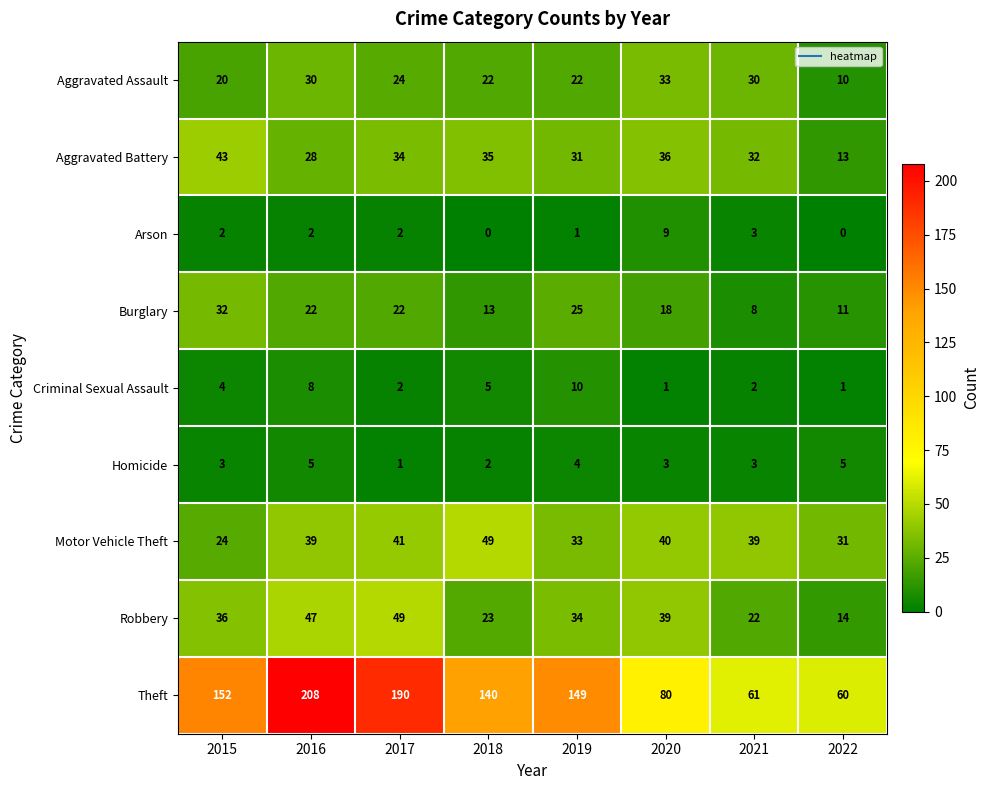

Where is Aggravated Battery nearest to the value 28?

2016